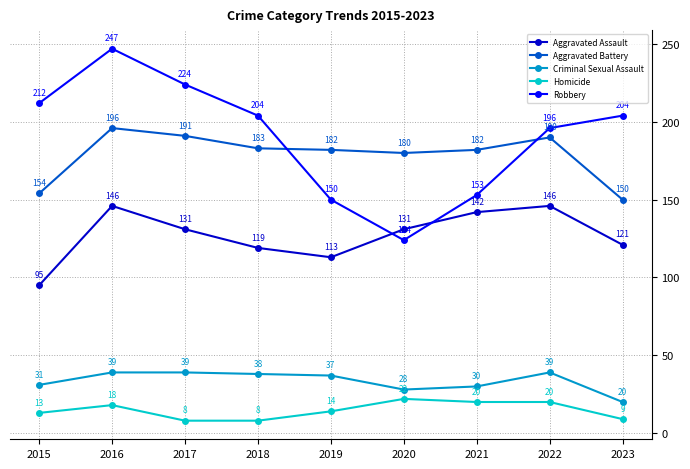

Which category has the highest value across all series?

2016